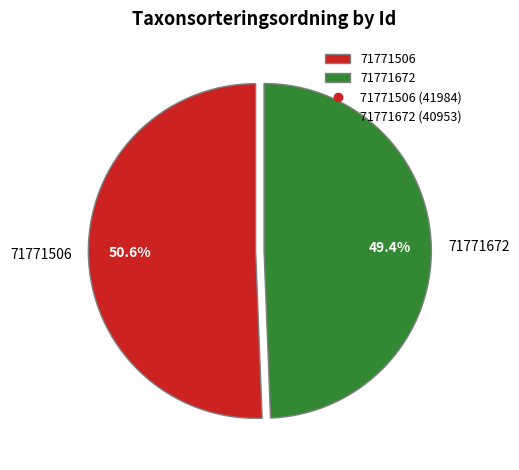

Which category has the biggest portion of the pie?

71771506